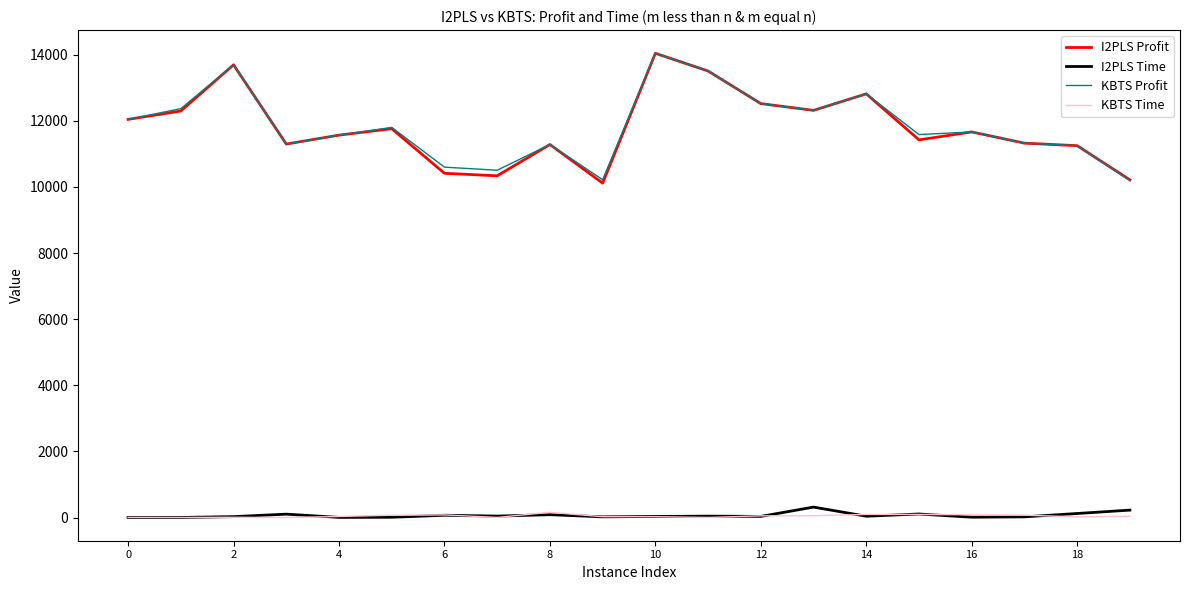

True or false: I2PLS Profit and I2PLS Time cross at least once.

False